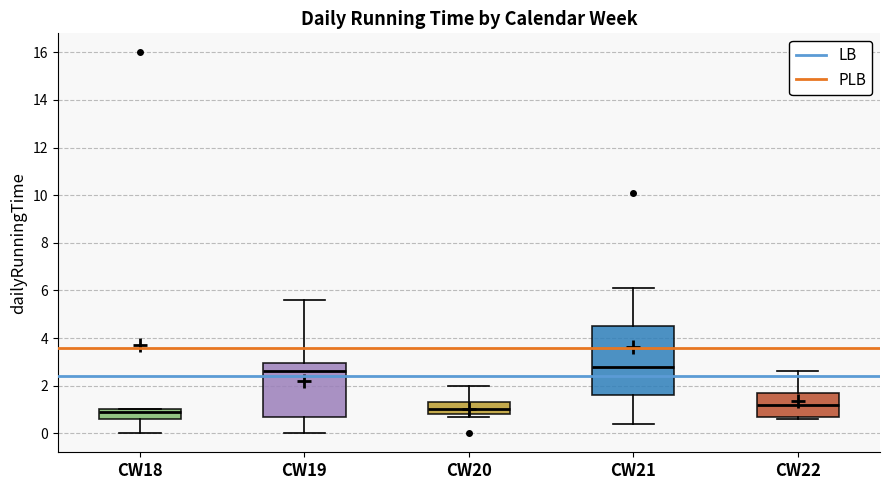

Reading left to right, transcribe this box plot: for each box, give where its median line is, the range the box spans, and where its two whiskers end, as read against the y-axis. The values are not printed on the chart, so give them approximately, as read against the axis.

CW18: median 1.0 (just below the box's upper edge), box 0.6 to 1.0, whiskers 0.0 to 1.0
CW19: median 2.6, box 0.8 to 3.0, whiskers 0.0 to 5.6
CW20: median 1.0, box 0.8 to 1.4, whiskers 0.8 (just below the box's lower edge) to 2.0
CW21: median 2.8, box 1.6 to 4.6, whiskers 0.4 to 6.2
CW22: median 1.2, box 0.8 to 1.8, whiskers 0.6 to 2.6